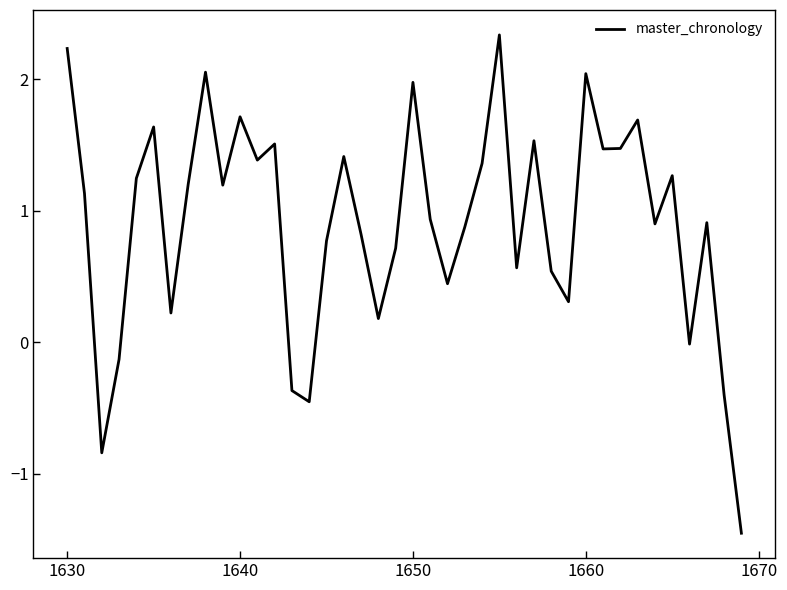

What is the difference between the maximum and minimum values?

3.8